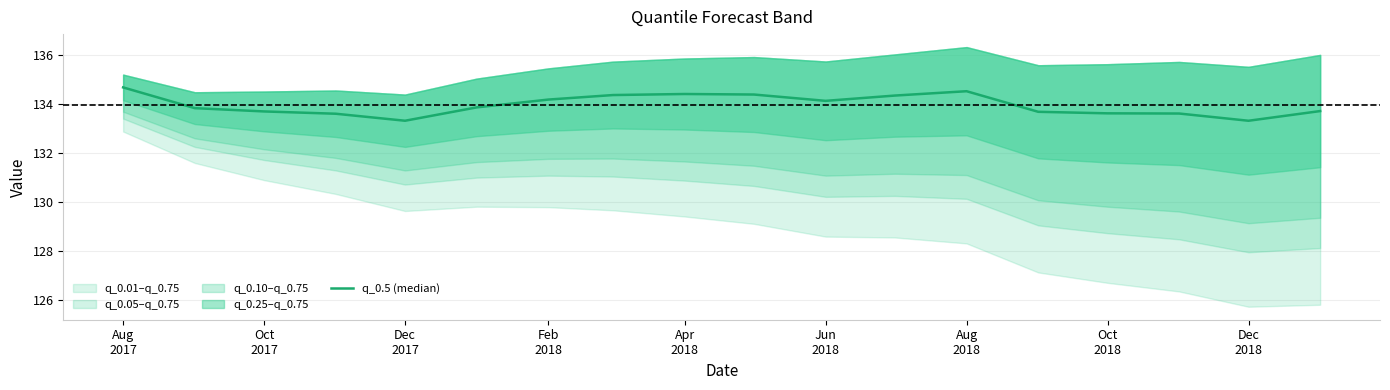

Is it true that the value at 9 is 236.0?

False